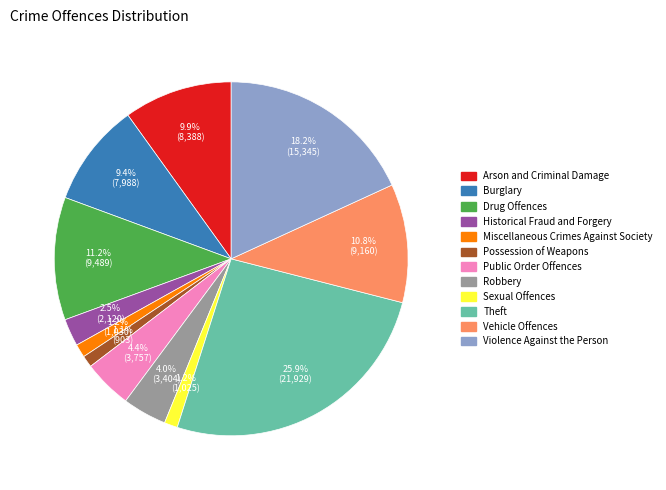

Between Burglary and Public Order Offences, which is larger?

Burglary